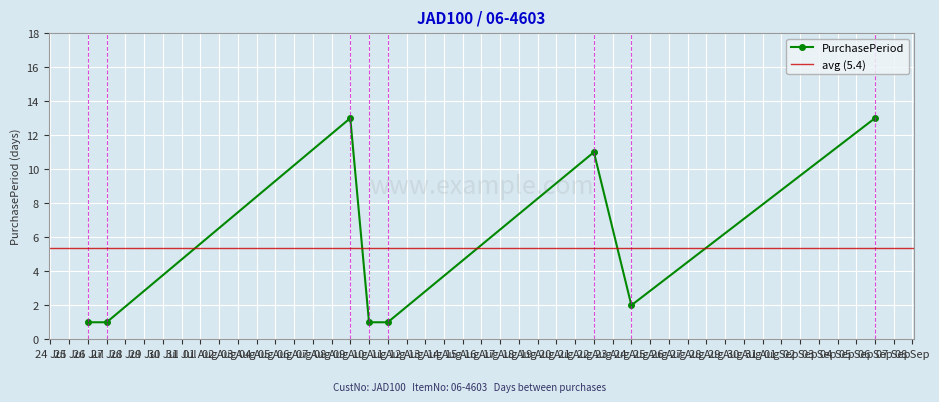

True or false: PurchasePeriod has more than 2 interior local peaks.

False